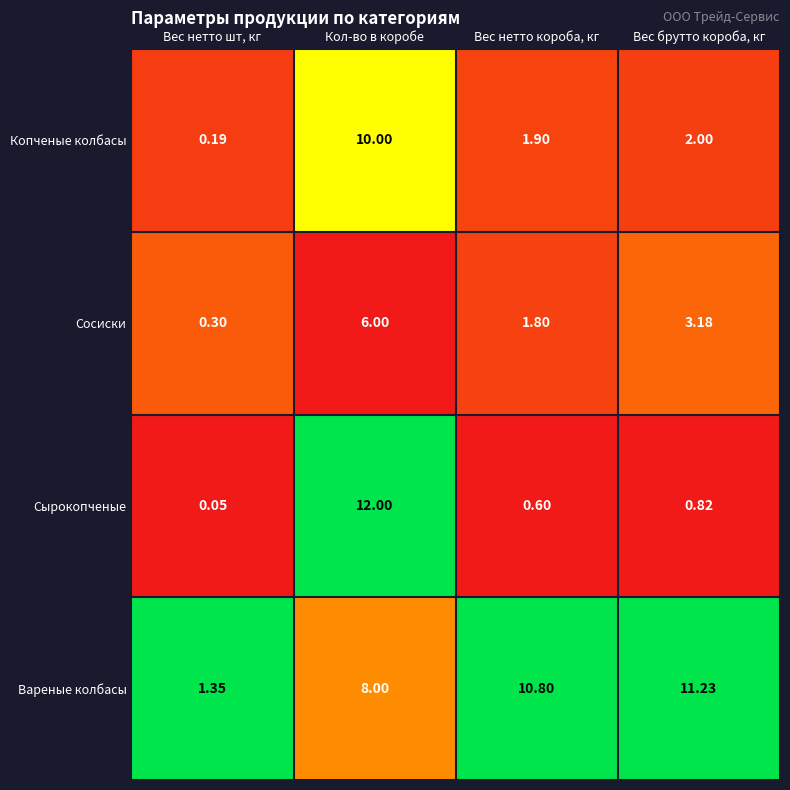

Which series changed the most between Кол-во в коробе and Вес брутто короба, кг?

Сырокопченые